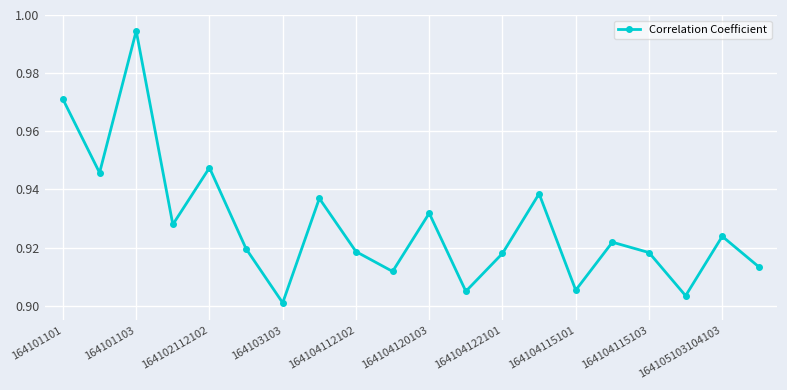

How many categories are shown in the chart?

20